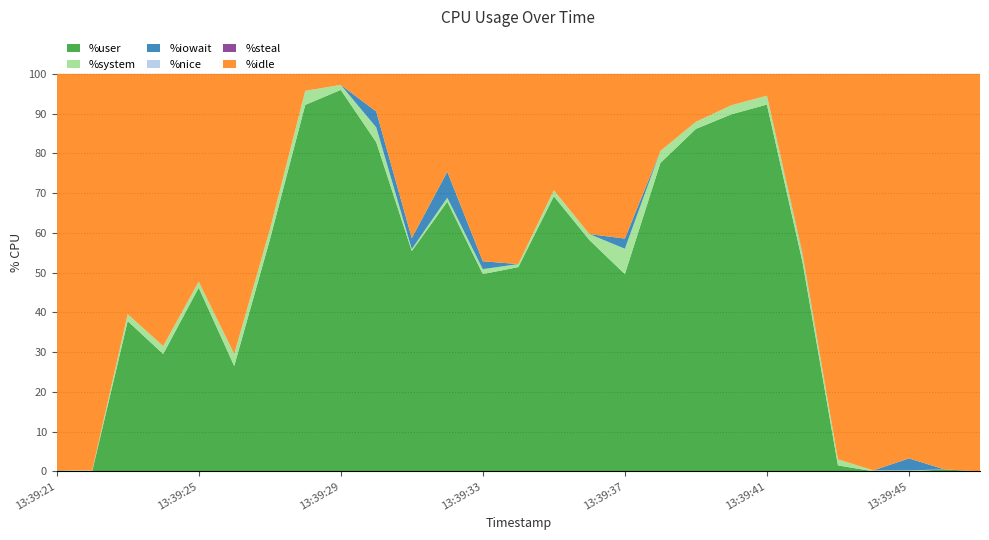

Reading left to right, transcribe all the data shown in this chart.

%user: 13:39:21=0.2	13:39:22=0.0	13:39:23=37.8	13:39:24=29.5	13:39:25=46.2	13:39:26=26.5	13:39:27=58.2	13:39:28=92.2	13:39:29=96.0	13:39:30=82.8	13:39:31=55.4	13:39:32=67.8	13:39:33=49.6	13:39:34=51.4	13:39:35=69.2	13:39:36=58.2	13:39:37=49.6	13:39:38=77.6	13:39:39=86.2	13:39:40=89.8	13:39:41=92.3	13:39:42=52.8	13:39:43=1.5	13:39:44=0.0	13:39:45=0.0	13:39:46=0.5	13:39:47=0.0
%system: 13:39:21=0.0	13:39:22=0.2	13:39:23=1.7	13:39:24=2.0	13:39:25=1.5	13:39:26=3.0	13:39:27=2.5	13:39:28=3.5	13:39:29=1.3	13:39:30=3.7	13:39:31=0.5	13:39:32=1.0	13:39:33=1.2	13:39:34=0.8	13:39:35=1.5	13:39:36=1.5	13:39:37=6.4	13:39:38=3.0	13:39:39=1.8	13:39:40=2.3	13:39:41=2.2	13:39:42=2.0	13:39:43=1.5	13:39:44=0.2	13:39:45=0.2	13:39:46=0.0	13:39:47=0.0
%iowait: 13:39:21=0.0	13:39:22=0.0	13:39:23=0.0	13:39:24=0.0	13:39:25=0.0	13:39:26=0.0	13:39:27=0.0	13:39:28=0.0	13:39:29=0.0	13:39:30=4.0	13:39:31=2.8	13:39:32=6.5	13:39:33=2.0	13:39:34=0.0	13:39:35=0.0	13:39:36=0.0	13:39:37=2.6	13:39:38=0.0	13:39:39=0.0	13:39:40=0.0	13:39:41=0.0	13:39:42=0.2	13:39:43=0.0	13:39:44=0.0	13:39:45=3.0	13:39:46=0.0	13:39:47=0.0
%nice: 13:39:21=0.0	13:39:22=0.0	13:39:23=0.0	13:39:24=0.0	13:39:25=0.0	13:39:26=0.0	13:39:27=0.0	13:39:28=0.0	13:39:29=0.0	13:39:30=0.0	13:39:31=0.0	13:39:32=0.0	13:39:33=0.0	13:39:34=0.0	13:39:35=0.0	13:39:36=0.0	13:39:37=0.0	13:39:38=0.0	13:39:39=0.0	13:39:40=0.0	13:39:41=0.0	13:39:42=0.0	13:39:43=0.0	13:39:44=0.0	13:39:45=0.0	13:39:46=0.0	13:39:47=0.0
%steal: 13:39:21=0.0	13:39:22=0.0	13:39:23=0.0	13:39:24=0.0	13:39:25=0.0	13:39:26=0.0	13:39:27=0.0	13:39:28=0.0	13:39:29=0.0	13:39:30=0.0	13:39:31=0.0	13:39:32=0.0	13:39:33=0.0	13:39:34=0.0	13:39:35=0.0	13:39:36=0.0	13:39:37=0.0	13:39:38=0.0	13:39:39=0.0	13:39:40=0.0	13:39:41=0.0	13:39:42=0.0	13:39:43=0.0	13:39:44=0.0	13:39:45=0.0	13:39:46=0.0	13:39:47=0.0
%idle: 13:39:21=99.8	13:39:22=99.8	13:39:23=60.5	13:39:24=68.5	13:39:25=52.3	13:39:26=70.5	13:39:27=39.3	13:39:28=4.3	13:39:29=2.8	13:39:30=9.5	13:39:31=41.3	13:39:32=24.6	13:39:33=47.1	13:39:34=47.9	13:39:35=29.3	13:39:36=40.3	13:39:37=41.4	13:39:38=19.4	13:39:39=12.1	13:39:40=7.9	13:39:41=5.5	13:39:42=45.0	13:39:43=97.0	13:39:44=99.8	13:39:45=96.7	13:39:46=99.5	13:39:47=100.0